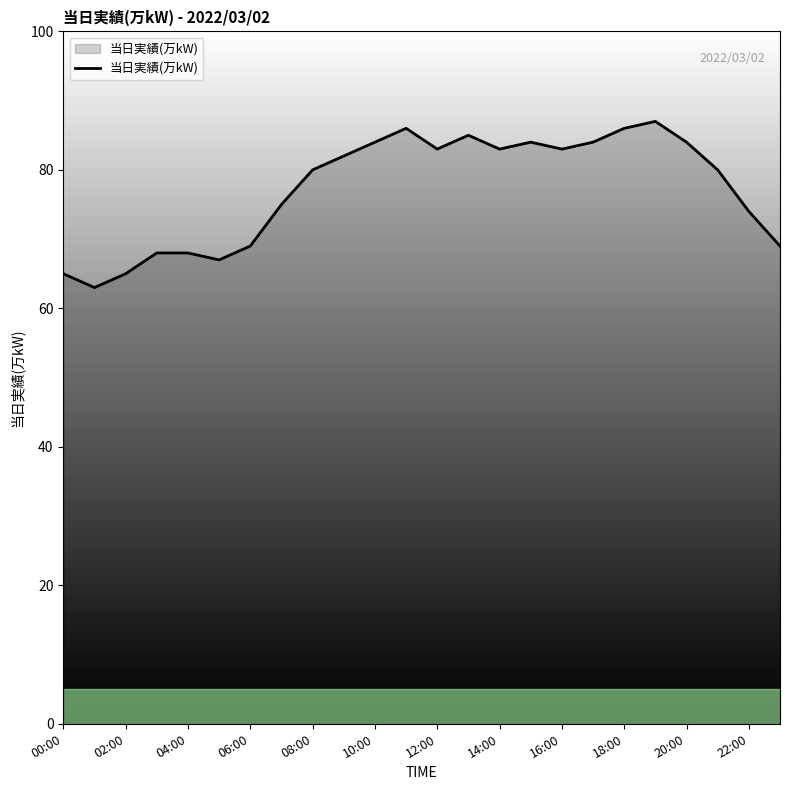

How many lines are shown in the chart?

1